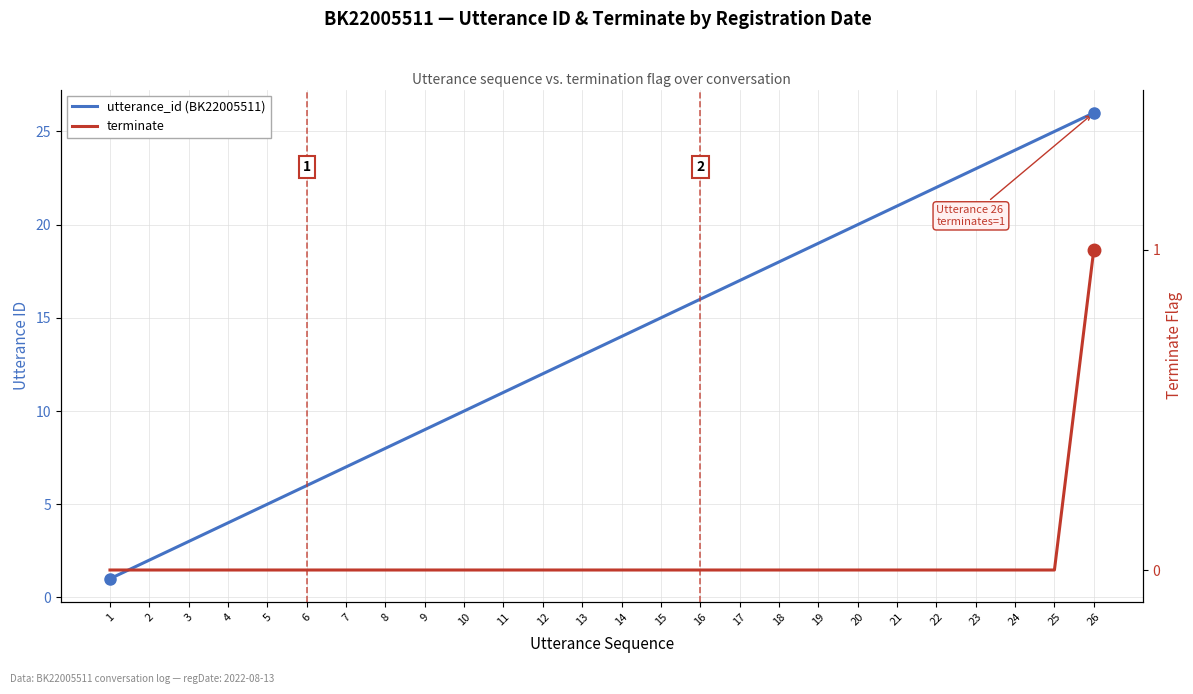

Does the chart have visible grid lines?

Yes